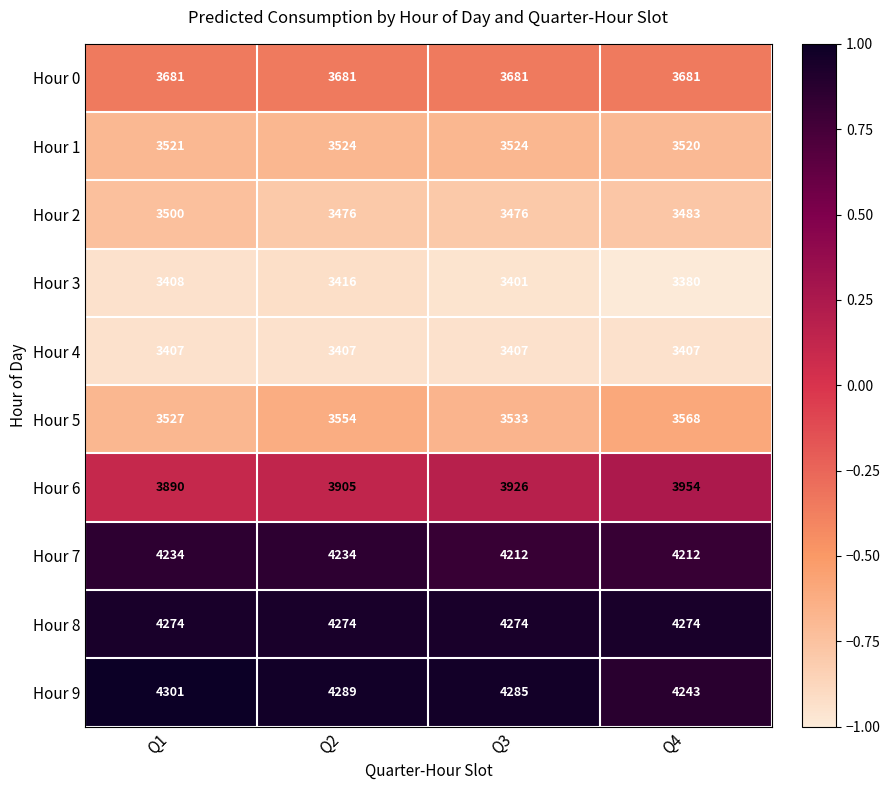

At which category is the sum across all series the highest?

Q2